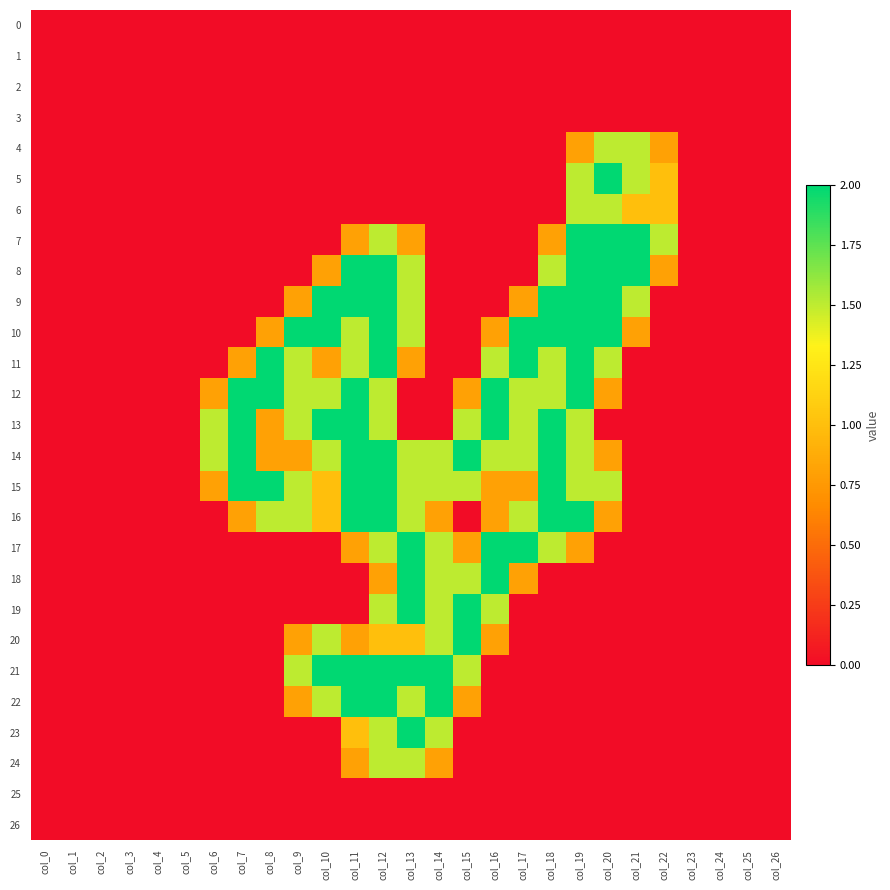

Reading left to right, what are all the values shown in this chart?

0: col_0=0.0	col_1=0.0	col_2=0.0	col_3=0.0	col_4=0.0	col_5=0.0	col_6=0.0	col_7=0.0	col_8=0.0	col_9=0.0	col_10=0.0	col_11=0.0	col_12=0.0	col_13=0.0	col_14=0.0	col_15=0.0	col_16=0.0	col_17=0.0	col_18=0.0	col_19=0.0	col_20=0.0	col_21=0.0	col_22=0.0	col_23=0.0	col_24=0.0	col_25=0.0	col_26=0.0
1: col_0=0.0	col_1=0.0	col_2=0.0	col_3=0.0	col_4=0.0	col_5=0.0	col_6=0.0	col_7=0.0	col_8=0.0	col_9=0.0	col_10=0.0	col_11=0.0	col_12=0.0	col_13=0.0	col_14=0.0	col_15=0.0	col_16=0.0	col_17=0.0	col_18=0.0	col_19=0.0	col_20=0.0	col_21=0.0	col_22=0.0	col_23=0.0	col_24=0.0	col_25=0.0	col_26=0.0
2: col_0=0.0	col_1=0.0	col_2=0.0	col_3=0.0	col_4=0.0	col_5=0.0	col_6=0.0	col_7=0.0	col_8=0.0	col_9=0.0	col_10=0.0	col_11=0.0	col_12=0.0	col_13=0.0	col_14=0.0	col_15=0.0	col_16=0.0	col_17=0.0	col_18=0.0	col_19=0.0	col_20=0.0	col_21=0.0	col_22=0.0	col_23=0.0	col_24=0.0	col_25=0.0	col_26=0.0
3: col_0=0.0	col_1=0.0	col_2=0.0	col_3=0.0	col_4=0.0	col_5=0.0	col_6=0.0	col_7=0.0	col_8=0.0	col_9=0.0	col_10=0.0	col_11=0.0	col_12=0.0	col_13=0.0	col_14=0.0	col_15=0.0	col_16=0.0	col_17=0.0	col_18=0.0	col_19=0.0	col_20=0.0	col_21=0.0	col_22=0.0	col_23=0.0	col_24=0.0	col_25=0.0	col_26=0.0
4: col_0=0.0	col_1=0.0	col_2=0.0	col_3=0.0	col_4=0.0	col_5=0.0	col_6=0.0	col_7=0.0	col_8=0.0	col_9=0.0	col_10=0.0	col_11=0.0	col_12=0.0	col_13=0.0	col_14=0.0	col_15=0.0	col_16=0.0	col_17=0.0	col_18=0.0	col_19=0.8	col_20=1.5	col_21=1.5	col_22=0.8	col_23=0.0	col_24=0.0	col_25=0.0	col_26=0.0
5: col_0=0.0	col_1=0.0	col_2=0.0	col_3=0.0	col_4=0.0	col_5=0.0	col_6=0.0	col_7=0.0	col_8=0.0	col_9=0.0	col_10=0.0	col_11=0.0	col_12=0.0	col_13=0.0	col_14=0.0	col_15=0.0	col_16=0.0	col_17=0.0	col_18=0.0	col_19=1.5	col_20=2.0	col_21=1.5	col_22=1.0	col_23=0.0	col_24=0.0	col_25=0.0	col_26=0.0
6: col_0=0.0	col_1=0.0	col_2=0.0	col_3=0.0	col_4=0.0	col_5=0.0	col_6=0.0	col_7=0.0	col_8=0.0	col_9=0.0	col_10=0.0	col_11=0.0	col_12=0.0	col_13=0.0	col_14=0.0	col_15=0.0	col_16=0.0	col_17=0.0	col_18=0.0	col_19=1.5	col_20=1.5	col_21=1.0	col_22=1.0	col_23=0.0	col_24=0.0	col_25=0.0	col_26=0.0
7: col_0=0.0	col_1=0.0	col_2=0.0	col_3=0.0	col_4=0.0	col_5=0.0	col_6=0.0	col_7=0.0	col_8=0.0	col_9=0.0	col_10=0.0	col_11=0.8	col_12=1.5	col_13=0.8	col_14=0.0	col_15=0.0	col_16=0.0	col_17=0.0	col_18=0.8	col_19=2.0	col_20=2.0	col_21=2.0	col_22=1.5	col_23=0.0	col_24=0.0	col_25=0.0	col_26=0.0
8: col_0=0.0	col_1=0.0	col_2=0.0	col_3=0.0	col_4=0.0	col_5=0.0	col_6=0.0	col_7=0.0	col_8=0.0	col_9=0.0	col_10=0.8	col_11=2.0	col_12=2.0	col_13=1.5	col_14=0.0	col_15=0.0	col_16=0.0	col_17=0.0	col_18=1.5	col_19=2.0	col_20=2.0	col_21=2.0	col_22=0.8	col_23=0.0	col_24=0.0	col_25=0.0	col_26=0.0
9: col_0=0.0	col_1=0.0	col_2=0.0	col_3=0.0	col_4=0.0	col_5=0.0	col_6=0.0	col_7=0.0	col_8=0.0	col_9=0.8	col_10=2.0	col_11=2.0	col_12=2.0	col_13=1.5	col_14=0.0	col_15=0.0	col_16=0.0	col_17=0.8	col_18=2.0	col_19=2.0	col_20=2.0	col_21=1.5	col_22=0.0	col_23=0.0	col_24=0.0	col_25=0.0	col_26=0.0
10: col_0=0.0	col_1=0.0	col_2=0.0	col_3=0.0	col_4=0.0	col_5=0.0	col_6=0.0	col_7=0.0	col_8=0.8	col_9=2.0	col_10=2.0	col_11=1.5	col_12=2.0	col_13=1.5	col_14=0.0	col_15=0.0	col_16=0.8	col_17=2.0	col_18=2.0	col_19=2.0	col_20=2.0	col_21=0.8	col_22=0.0	col_23=0.0	col_24=0.0	col_25=0.0	col_26=0.0
11: col_0=0.0	col_1=0.0	col_2=0.0	col_3=0.0	col_4=0.0	col_5=0.0	col_6=0.0	col_7=0.8	col_8=2.0	col_9=1.5	col_10=0.8	col_11=1.5	col_12=2.0	col_13=0.8	col_14=0.0	col_15=0.0	col_16=1.5	col_17=2.0	col_18=1.5	col_19=2.0	col_20=1.5	col_21=0.0	col_22=0.0	col_23=0.0	col_24=0.0	col_25=0.0	col_26=0.0
12: col_0=0.0	col_1=0.0	col_2=0.0	col_3=0.0	col_4=0.0	col_5=0.0	col_6=0.8	col_7=2.0	col_8=2.0	col_9=1.5	col_10=1.5	col_11=2.0	col_12=1.5	col_13=0.0	col_14=0.0	col_15=0.8	col_16=2.0	col_17=1.5	col_18=1.5	col_19=2.0	col_20=0.8	col_21=0.0	col_22=0.0	col_23=0.0	col_24=0.0	col_25=0.0	col_26=0.0
13: col_0=0.0	col_1=0.0	col_2=0.0	col_3=0.0	col_4=0.0	col_5=0.0	col_6=1.5	col_7=2.0	col_8=0.8	col_9=1.5	col_10=2.0	col_11=2.0	col_12=1.5	col_13=0.0	col_14=0.0	col_15=1.5	col_16=2.0	col_17=1.5	col_18=2.0	col_19=1.5	col_20=0.0	col_21=0.0	col_22=0.0	col_23=0.0	col_24=0.0	col_25=0.0	col_26=0.0
14: col_0=0.0	col_1=0.0	col_2=0.0	col_3=0.0	col_4=0.0	col_5=0.0	col_6=1.5	col_7=2.0	col_8=0.8	col_9=0.8	col_10=1.5	col_11=2.0	col_12=2.0	col_13=1.5	col_14=1.5	col_15=2.0	col_16=1.5	col_17=1.5	col_18=2.0	col_19=1.5	col_20=0.8	col_21=0.0	col_22=0.0	col_23=0.0	col_24=0.0	col_25=0.0	col_26=0.0
15: col_0=0.0	col_1=0.0	col_2=0.0	col_3=0.0	col_4=0.0	col_5=0.0	col_6=0.8	col_7=2.0	col_8=2.0	col_9=1.5	col_10=1.0	col_11=2.0	col_12=2.0	col_13=1.5	col_14=1.5	col_15=1.5	col_16=0.8	col_17=0.8	col_18=2.0	col_19=1.5	col_20=1.5	col_21=0.0	col_22=0.0	col_23=0.0	col_24=0.0	col_25=0.0	col_26=0.0
16: col_0=0.0	col_1=0.0	col_2=0.0	col_3=0.0	col_4=0.0	col_5=0.0	col_6=0.0	col_7=0.8	col_8=1.5	col_9=1.5	col_10=1.0	col_11=2.0	col_12=2.0	col_13=1.5	col_14=0.8	col_15=0.0	col_16=0.8	col_17=1.5	col_18=2.0	col_19=2.0	col_20=0.8	col_21=0.0	col_22=0.0	col_23=0.0	col_24=0.0	col_25=0.0	col_26=0.0
17: col_0=0.0	col_1=0.0	col_2=0.0	col_3=0.0	col_4=0.0	col_5=0.0	col_6=0.0	col_7=0.0	col_8=0.0	col_9=0.0	col_10=0.0	col_11=0.8	col_12=1.5	col_13=2.0	col_14=1.5	col_15=0.8	col_16=2.0	col_17=2.0	col_18=1.5	col_19=0.8	col_20=0.0	col_21=0.0	col_22=0.0	col_23=0.0	col_24=0.0	col_25=0.0	col_26=0.0
18: col_0=0.0	col_1=0.0	col_2=0.0	col_3=0.0	col_4=0.0	col_5=0.0	col_6=0.0	col_7=0.0	col_8=0.0	col_9=0.0	col_10=0.0	col_11=0.0	col_12=0.8	col_13=2.0	col_14=1.5	col_15=1.5	col_16=2.0	col_17=0.8	col_18=0.0	col_19=0.0	col_20=0.0	col_21=0.0	col_22=0.0	col_23=0.0	col_24=0.0	col_25=0.0	col_26=0.0
19: col_0=0.0	col_1=0.0	col_2=0.0	col_3=0.0	col_4=0.0	col_5=0.0	col_6=0.0	col_7=0.0	col_8=0.0	col_9=0.0	col_10=0.0	col_11=0.0	col_12=1.5	col_13=2.0	col_14=1.5	col_15=2.0	col_16=1.5	col_17=0.0	col_18=0.0	col_19=0.0	col_20=0.0	col_21=0.0	col_22=0.0	col_23=0.0	col_24=0.0	col_25=0.0	col_26=0.0
20: col_0=0.0	col_1=0.0	col_2=0.0	col_3=0.0	col_4=0.0	col_5=0.0	col_6=0.0	col_7=0.0	col_8=0.0	col_9=0.8	col_10=1.5	col_11=0.8	col_12=1.0	col_13=1.0	col_14=1.5	col_15=2.0	col_16=0.8	col_17=0.0	col_18=0.0	col_19=0.0	col_20=0.0	col_21=0.0	col_22=0.0	col_23=0.0	col_24=0.0	col_25=0.0	col_26=0.0
21: col_0=0.0	col_1=0.0	col_2=0.0	col_3=0.0	col_4=0.0	col_5=0.0	col_6=0.0	col_7=0.0	col_8=0.0	col_9=1.5	col_10=2.0	col_11=2.0	col_12=2.0	col_13=2.0	col_14=2.0	col_15=1.5	col_16=0.0	col_17=0.0	col_18=0.0	col_19=0.0	col_20=0.0	col_21=0.0	col_22=0.0	col_23=0.0	col_24=0.0	col_25=0.0	col_26=0.0
22: col_0=0.0	col_1=0.0	col_2=0.0	col_3=0.0	col_4=0.0	col_5=0.0	col_6=0.0	col_7=0.0	col_8=0.0	col_9=0.8	col_10=1.5	col_11=2.0	col_12=2.0	col_13=1.5	col_14=2.0	col_15=0.8	col_16=0.0	col_17=0.0	col_18=0.0	col_19=0.0	col_20=0.0	col_21=0.0	col_22=0.0	col_23=0.0	col_24=0.0	col_25=0.0	col_26=0.0
23: col_0=0.0	col_1=0.0	col_2=0.0	col_3=0.0	col_4=0.0	col_5=0.0	col_6=0.0	col_7=0.0	col_8=0.0	col_9=0.0	col_10=0.0	col_11=1.0	col_12=1.5	col_13=2.0	col_14=1.5	col_15=0.0	col_16=0.0	col_17=0.0	col_18=0.0	col_19=0.0	col_20=0.0	col_21=0.0	col_22=0.0	col_23=0.0	col_24=0.0	col_25=0.0	col_26=0.0
24: col_0=0.0	col_1=0.0	col_2=0.0	col_3=0.0	col_4=0.0	col_5=0.0	col_6=0.0	col_7=0.0	col_8=0.0	col_9=0.0	col_10=0.0	col_11=0.8	col_12=1.5	col_13=1.5	col_14=0.8	col_15=0.0	col_16=0.0	col_17=0.0	col_18=0.0	col_19=0.0	col_20=0.0	col_21=0.0	col_22=0.0	col_23=0.0	col_24=0.0	col_25=0.0	col_26=0.0
25: col_0=0.0	col_1=0.0	col_2=0.0	col_3=0.0	col_4=0.0	col_5=0.0	col_6=0.0	col_7=0.0	col_8=0.0	col_9=0.0	col_10=0.0	col_11=0.0	col_12=0.0	col_13=0.0	col_14=0.0	col_15=0.0	col_16=0.0	col_17=0.0	col_18=0.0	col_19=0.0	col_20=0.0	col_21=0.0	col_22=0.0	col_23=0.0	col_24=0.0	col_25=0.0	col_26=0.0
26: col_0=0.0	col_1=0.0	col_2=0.0	col_3=0.0	col_4=0.0	col_5=0.0	col_6=0.0	col_7=0.0	col_8=0.0	col_9=0.0	col_10=0.0	col_11=0.0	col_12=0.0	col_13=0.0	col_14=0.0	col_15=0.0	col_16=0.0	col_17=0.0	col_18=0.0	col_19=0.0	col_20=0.0	col_21=0.0	col_22=0.0	col_23=0.0	col_24=0.0	col_25=0.0	col_26=0.0